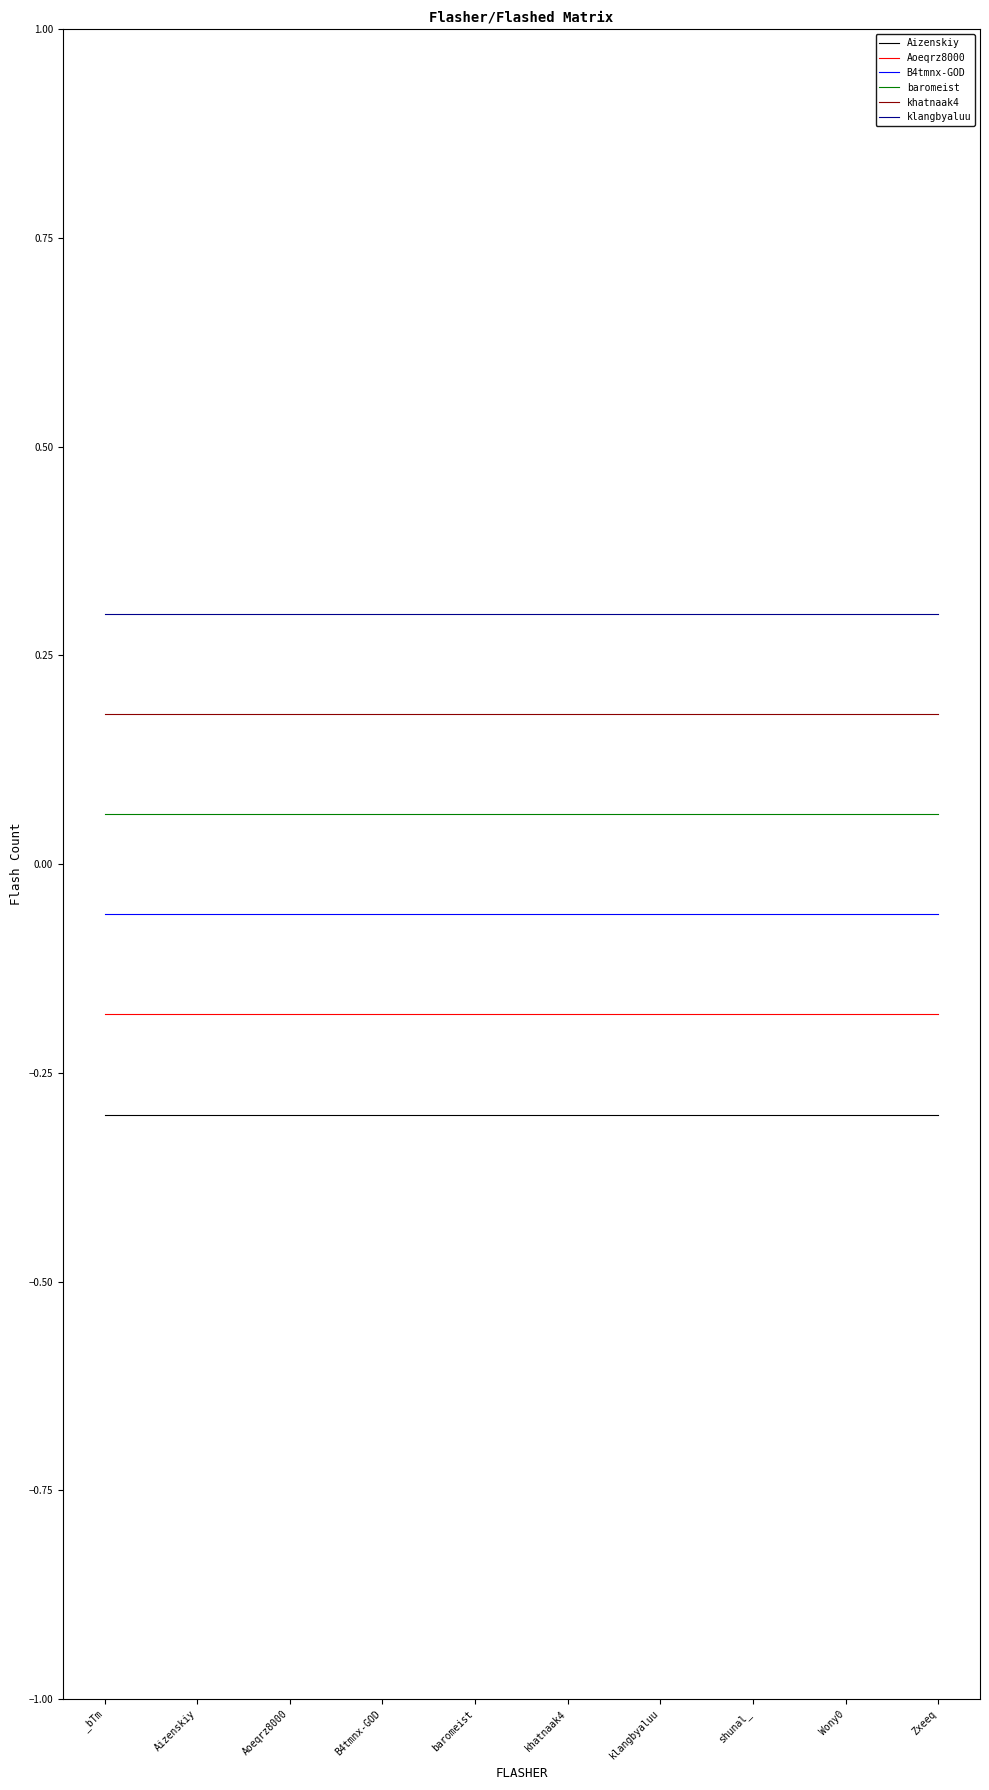

True or false: Aizenskiy and baromeist cross at least once.

False